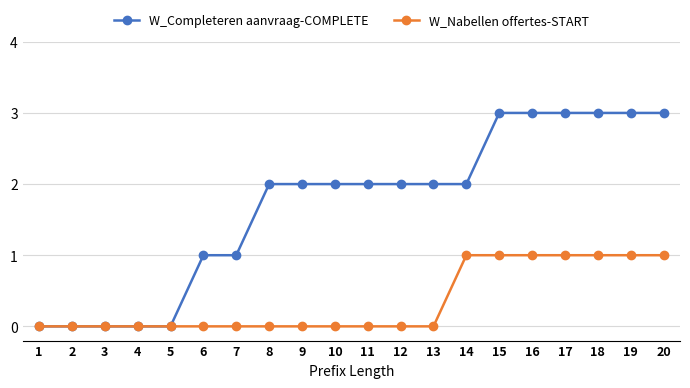

List the series in order of their overall mean, highest first.

W_Completeren aanvraag-COMPLETE, W_Nabellen offertes-START